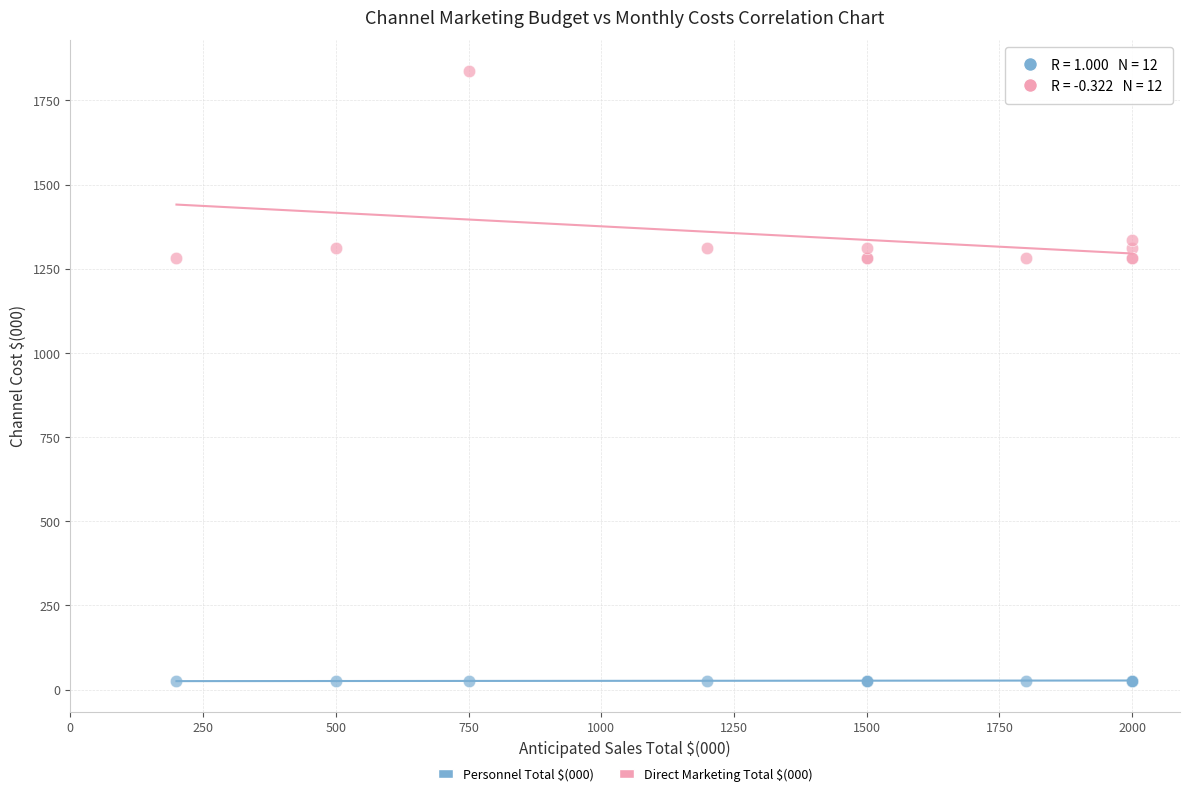

Which series reaches the minimum Y coordinate?

Personnel Total $(000)